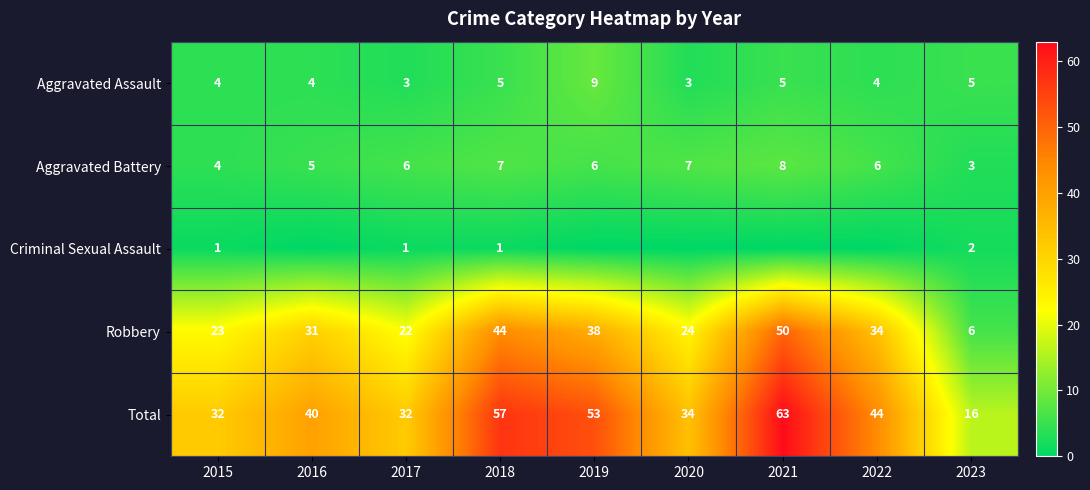

Is it true that Aggravated Battery equals 1 at 2015?

False